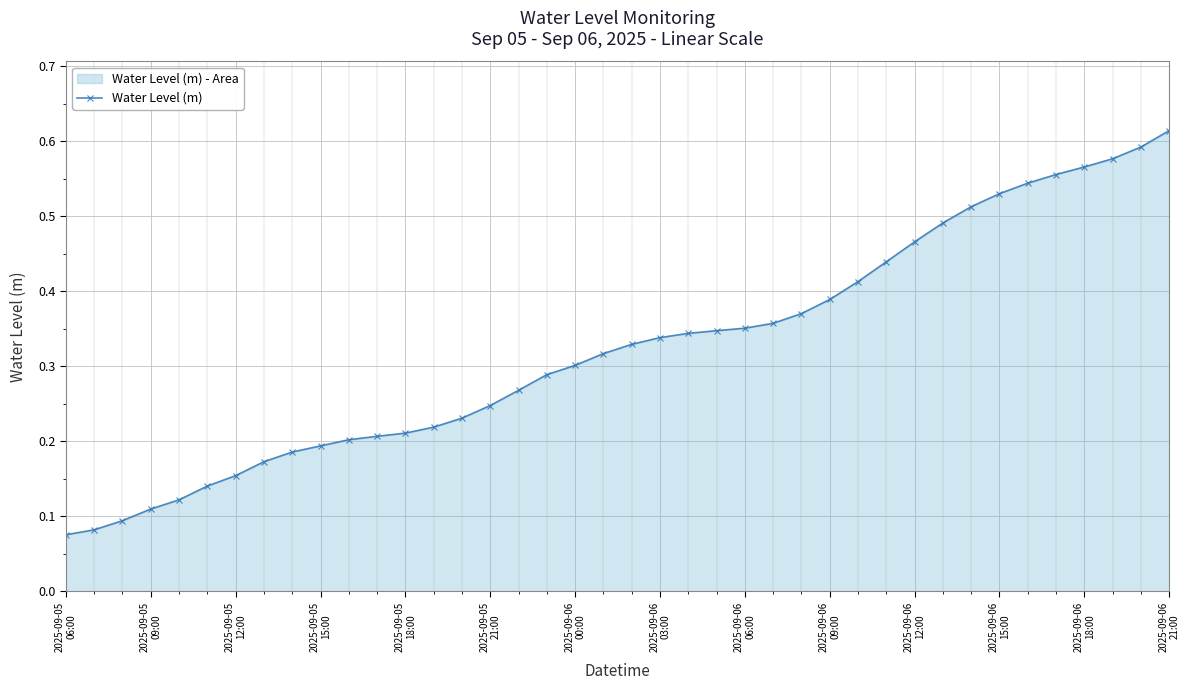

Count the values in the range 0 to 1.

40